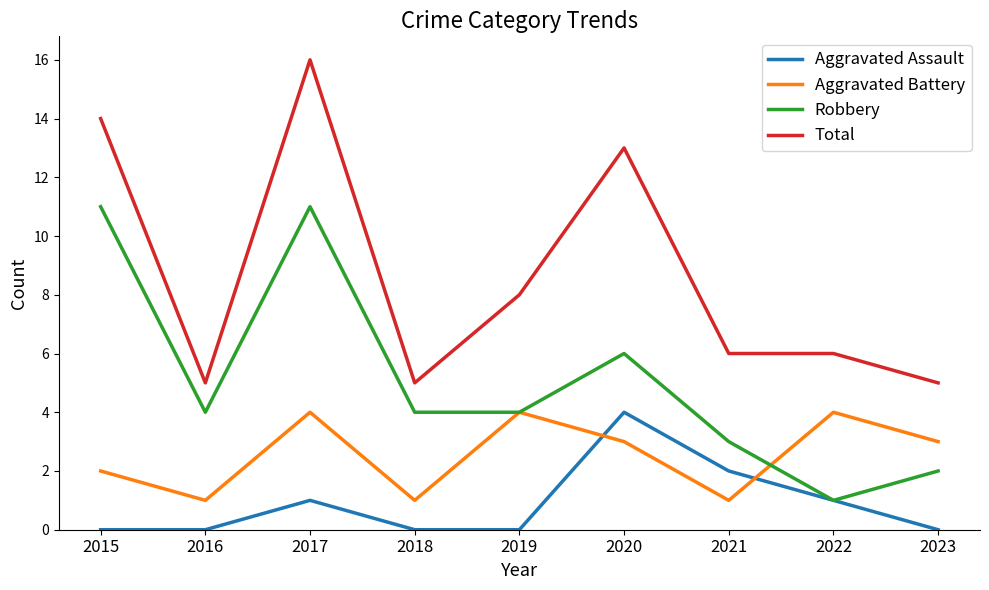

Which series has the widest spread of values?

Total